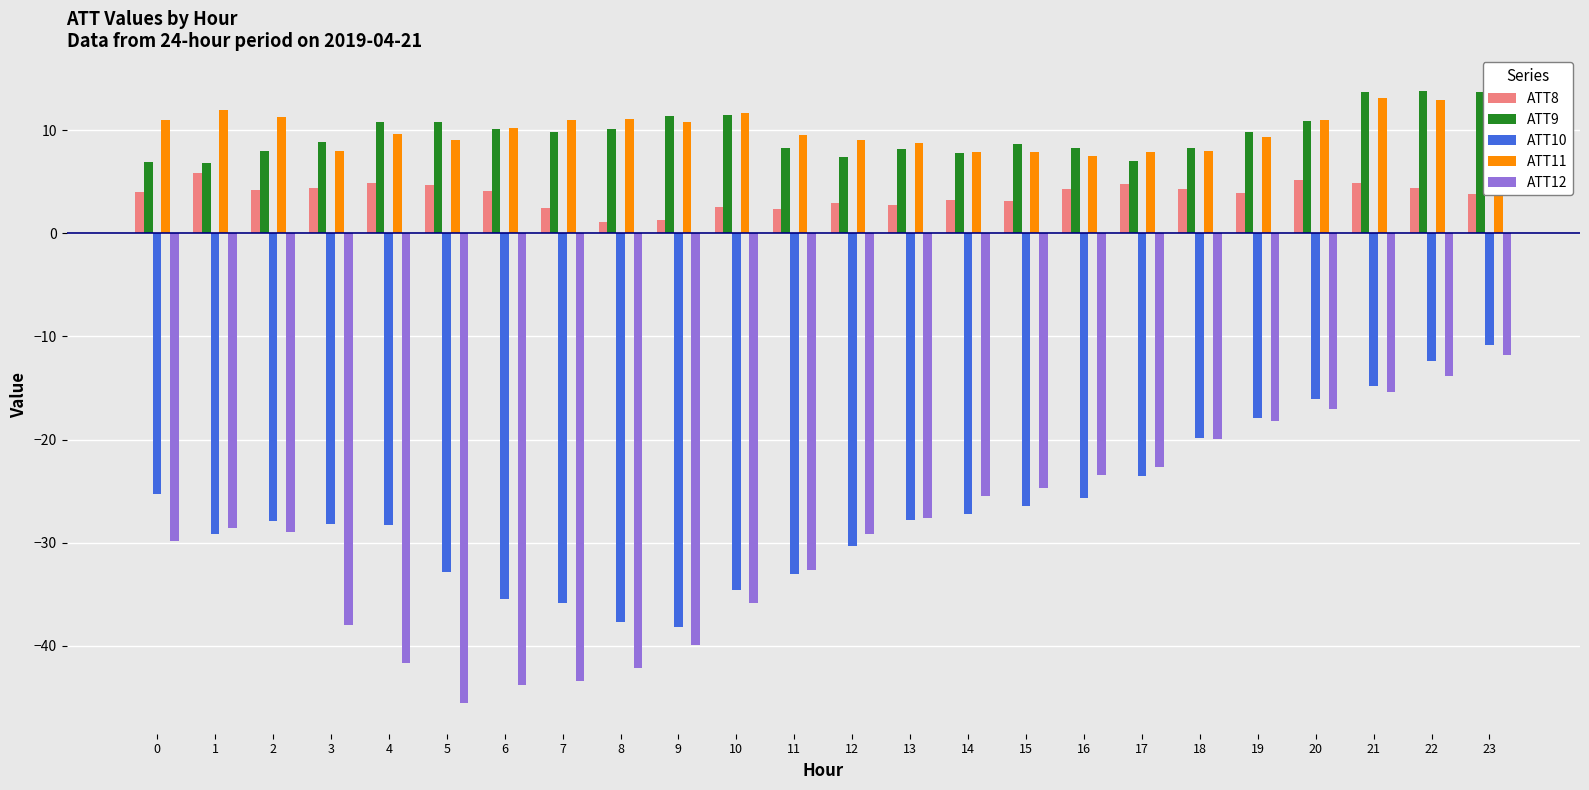

What is the difference between the maximum and minimum values in the ATT9 series?

6.9